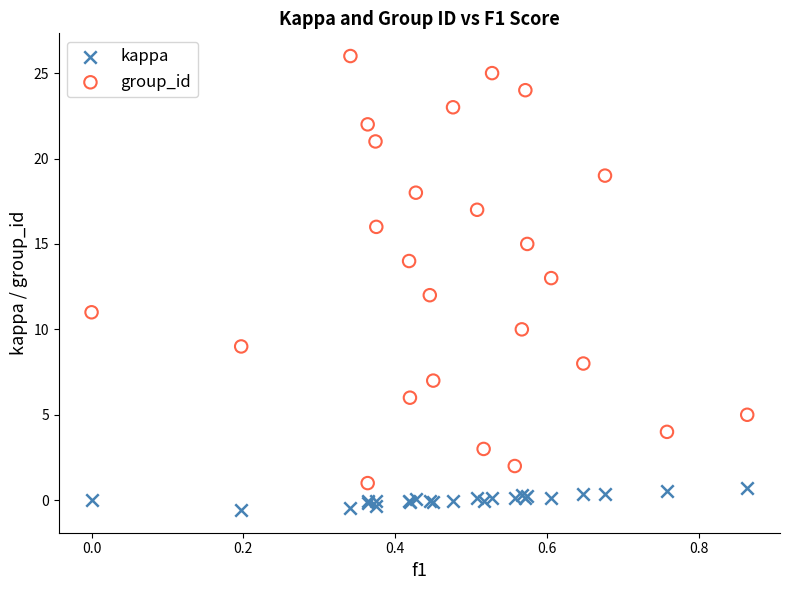

Which series contains the highest Y value?

group_id